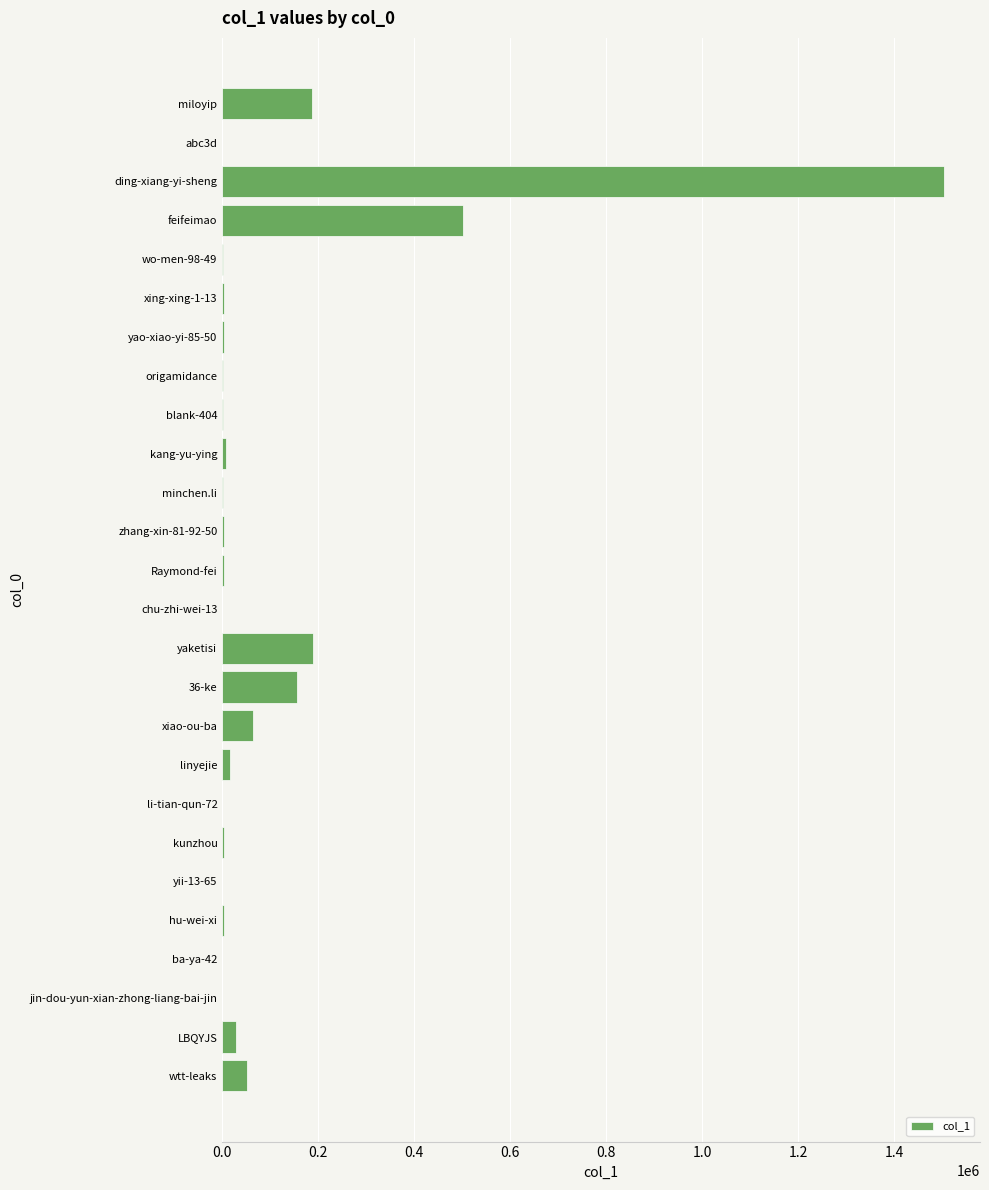

Are the bars grouped side by side (vs. stacked)?

No